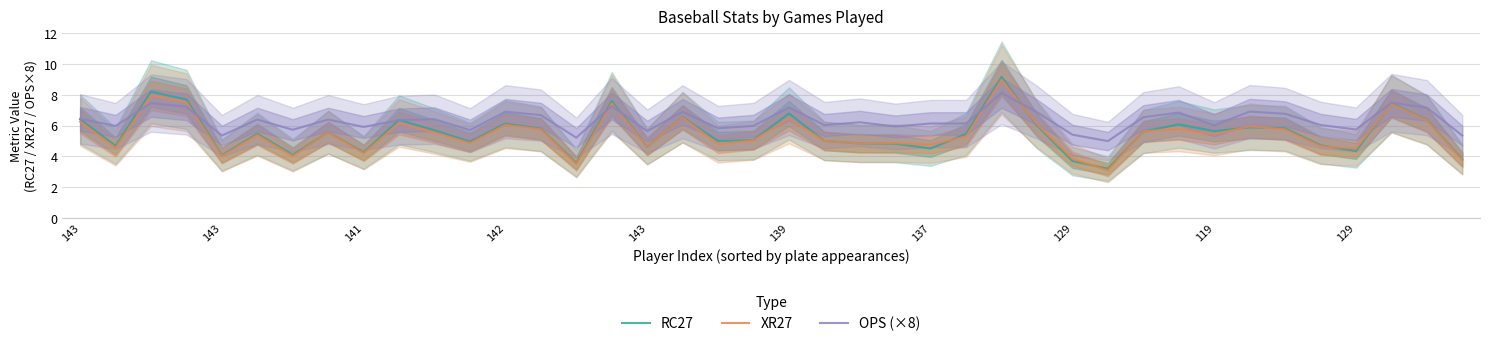

True or false: OPS (×8) and XR27 cross at least once.

True